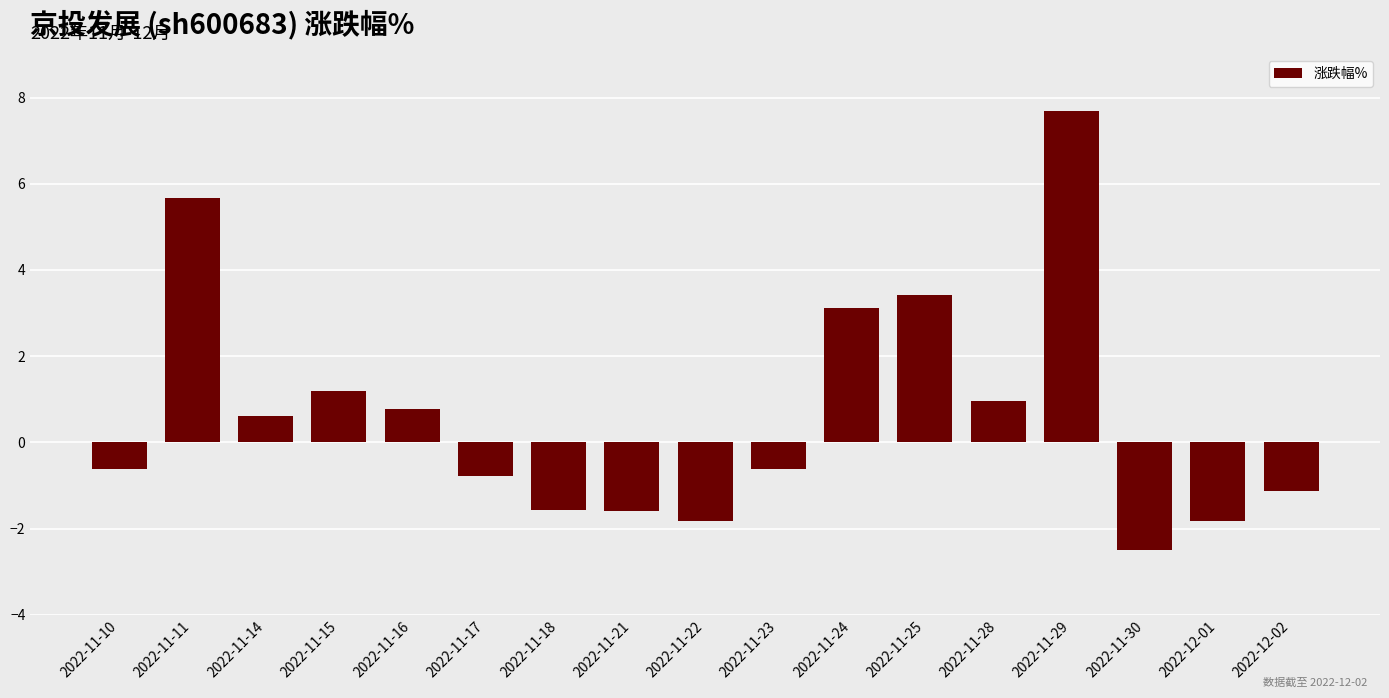

Reading left to right, transcribe all the data shown in this chart.

-0.6	5.7	0.6	1.2	0.8	-0.8	-1.6	-1.6	-1.8	-0.6	3.1	3.4	1.0	7.7	-2.5	-1.8	-1.1